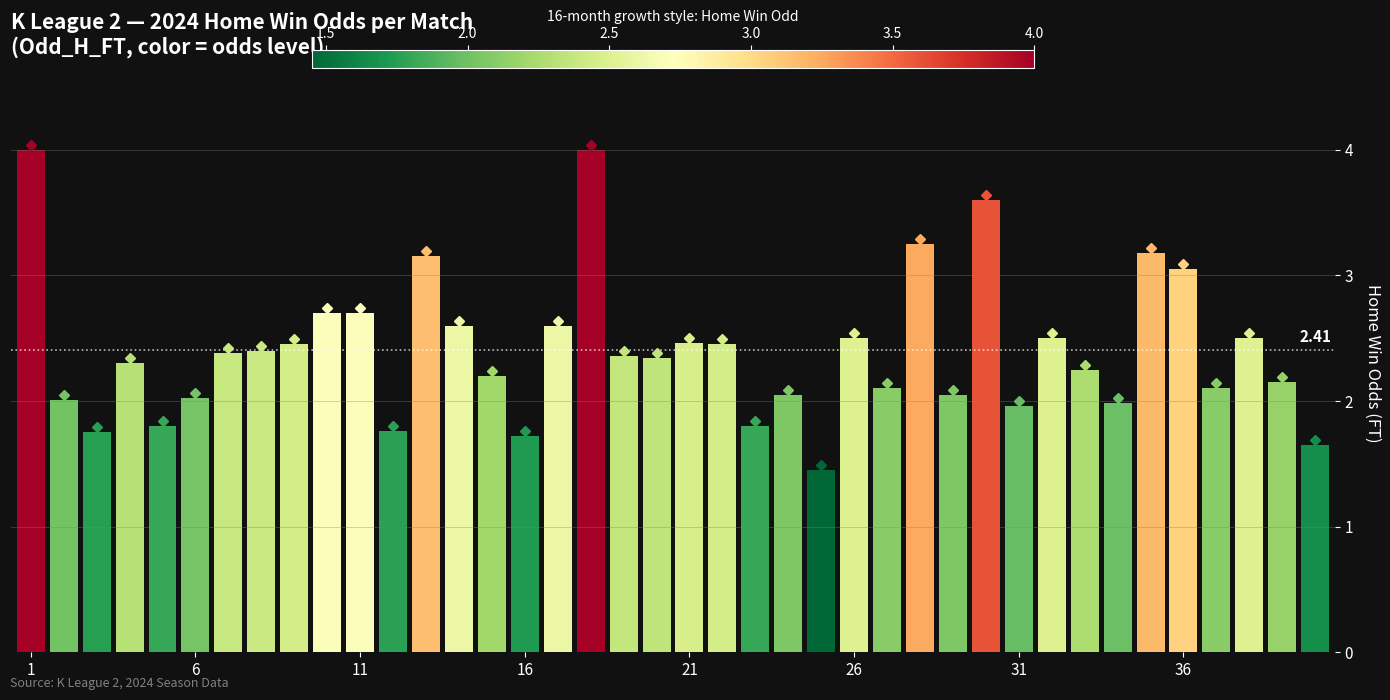

What is the sum of all values?

96.3